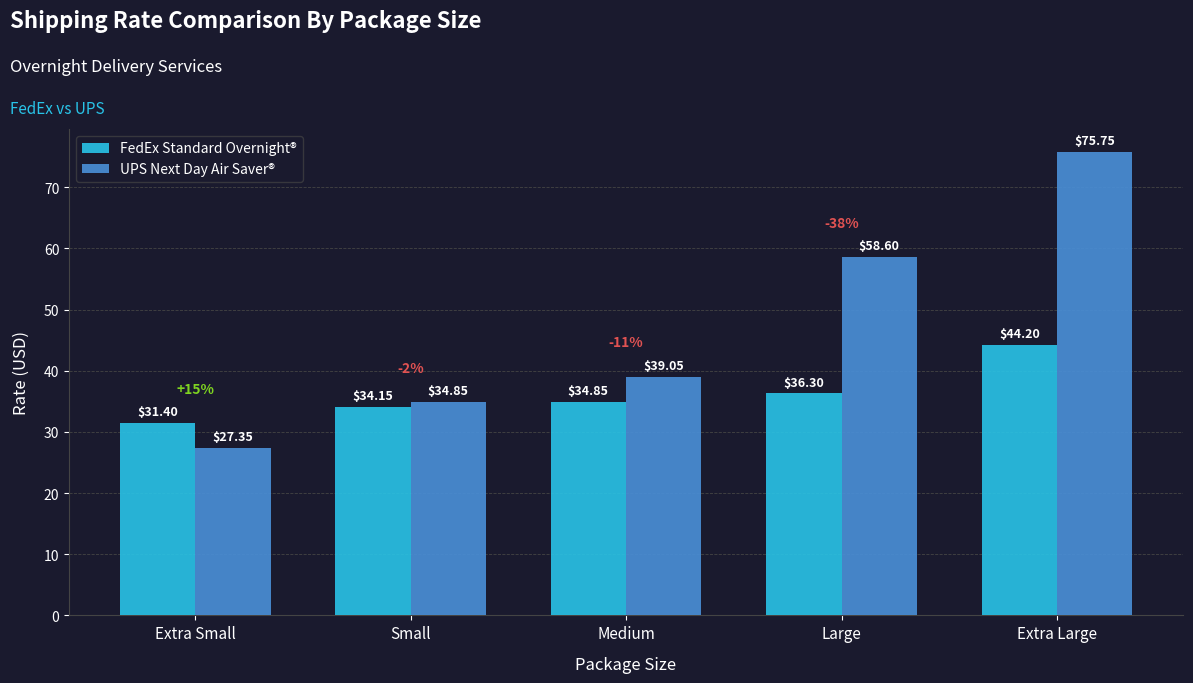

Is the value of FedEx Standard Overnight® at Extra Small greater than the value of UPS Next Day Air Saver® at Extra Large?

No